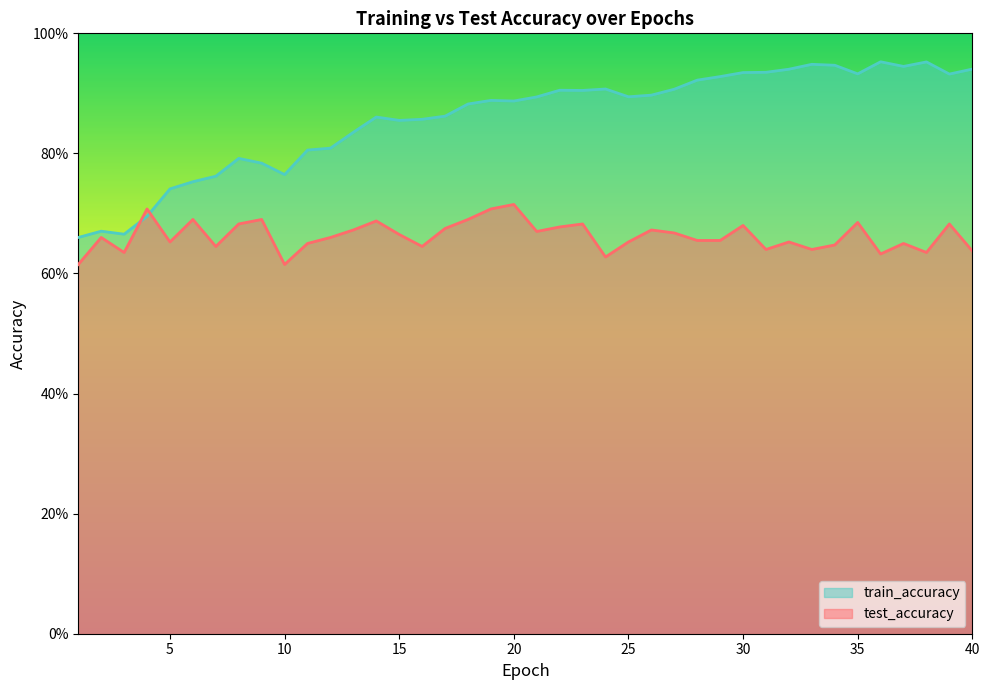

Is it true that test_accuracy equals 0.7 at 35?

True